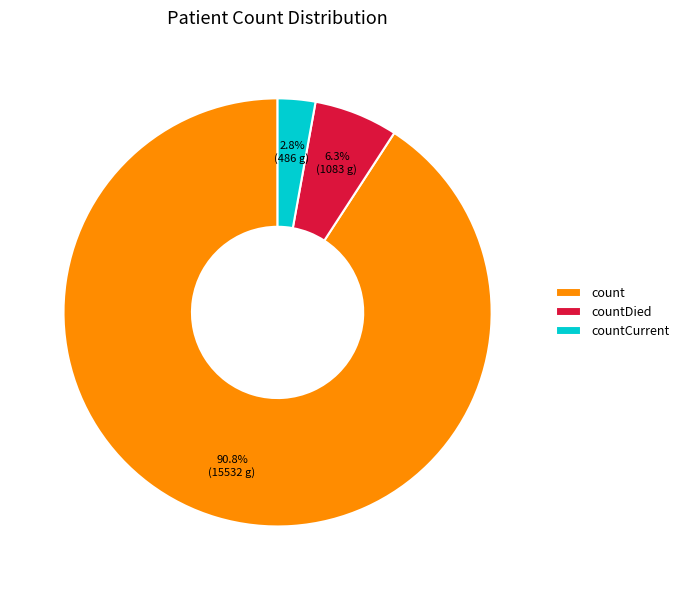

How much of the chart is everything except countCurrent?

97.2%